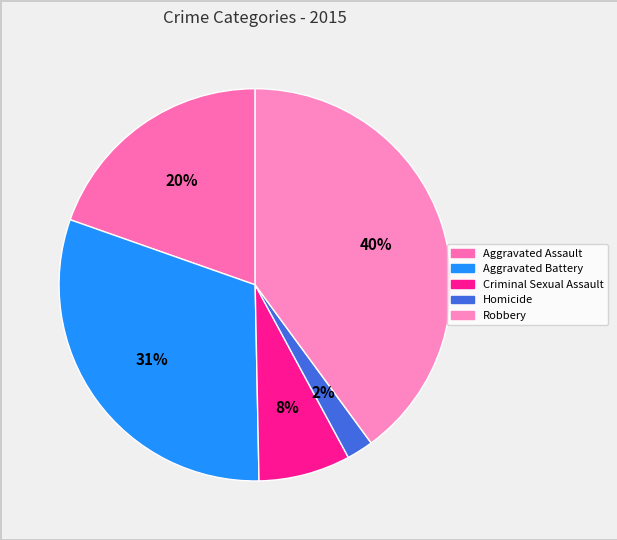

Which slice is the largest?

Robbery